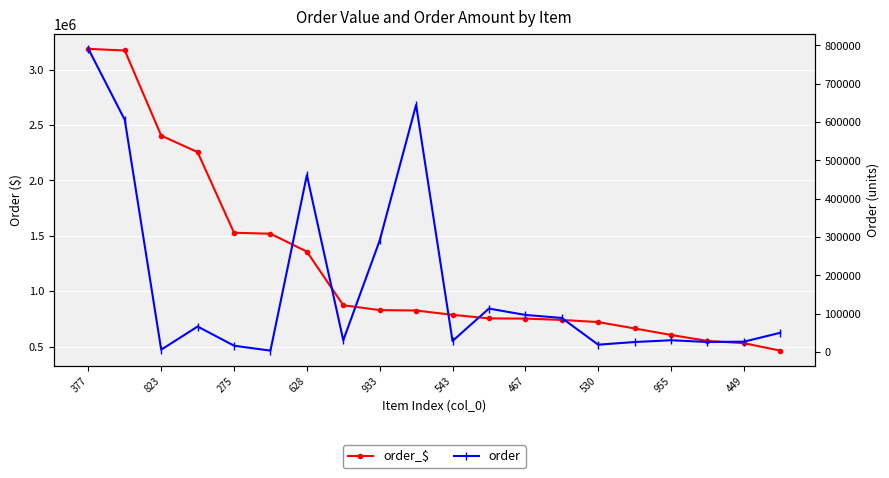

What is the value of the order_$ point at the 3rd from the left?

2404450.5